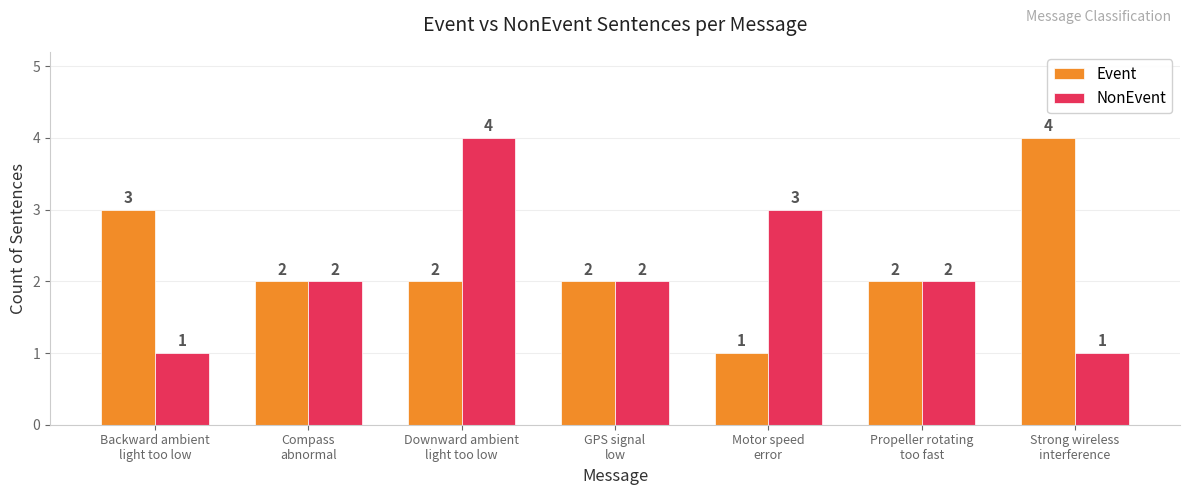

Count the Event values in the range 2 to 3.

5